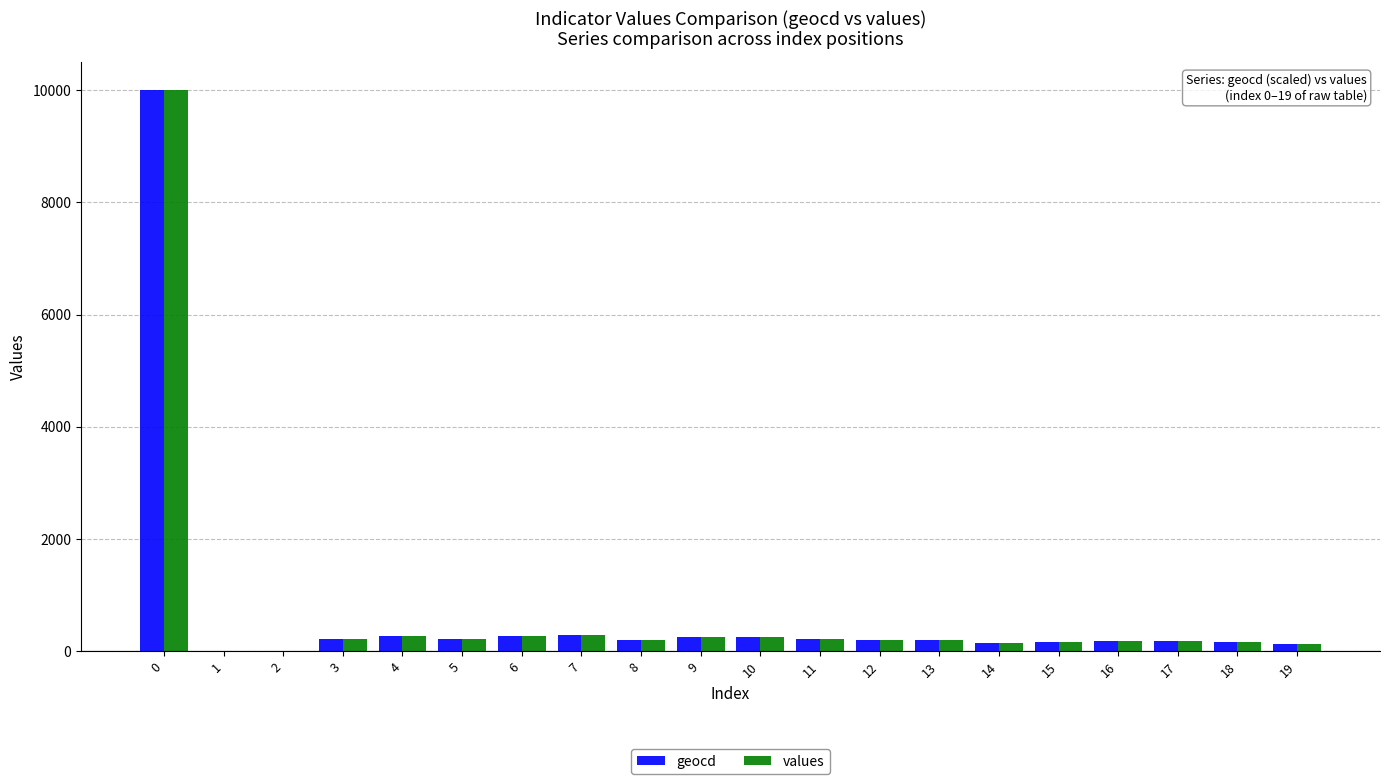

What are all the series names shown in the legend?

geocd, values